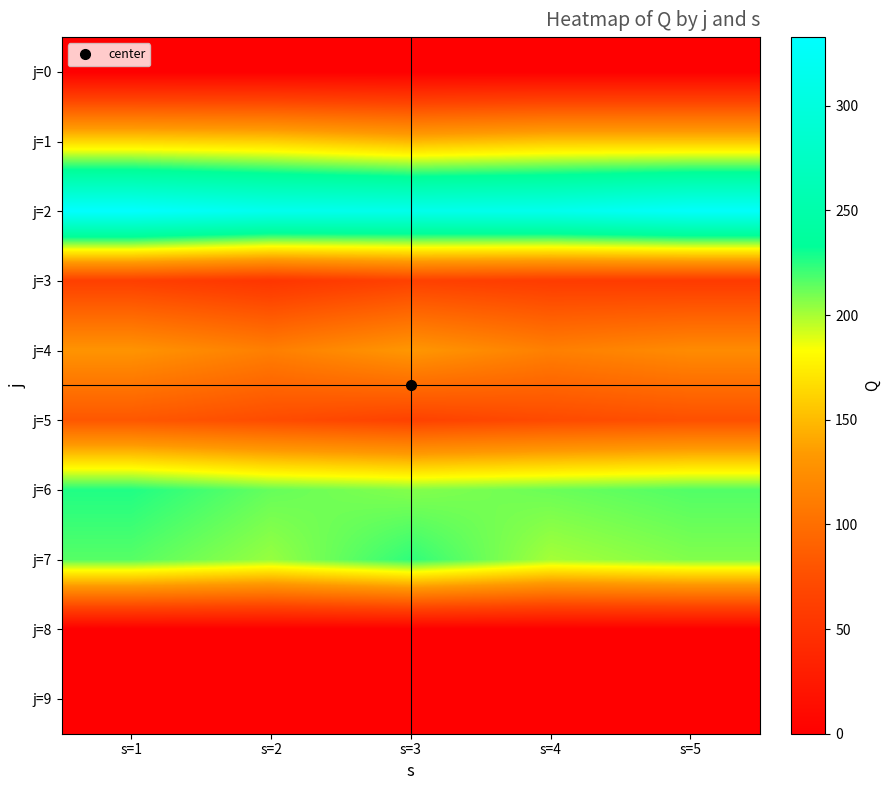

Reading left to right, list all the values displayed in this chart.

j=0: s=1=0.0	s=2=0.0	s=3=0.0	s=4=0.0	s=5=0.0
j=1: s=1=164.0	s=2=160.4	s=3=148.3	s=4=155.5	s=5=155.6
j=2: s=1=332.8	s=2=316.7	s=3=313.8	s=4=315.7	s=5=329.0
j=3: s=1=62.4	s=2=52.8	s=3=64.0	s=4=59.1	s=5=57.5
j=4: s=1=129.3	s=2=113.0	s=3=131.7	s=4=113.5	s=5=122.6
j=5: s=1=81.9	s=2=73.0	s=3=64.8	s=4=71.5	s=5=76.1
j=6: s=1=226.6	s=2=212.9	s=3=207.1	s=4=212.0	s=5=216.9
j=7: s=1=216.0	s=2=203.4	s=3=223.6	s=4=200.7	s=5=207.7
j=8: s=1=0.0	s=2=0.0	s=3=0.0	s=4=0.0	s=5=0.0
j=9: s=1=0.0	s=2=0.0	s=3=0.0	s=4=0.0	s=5=0.0